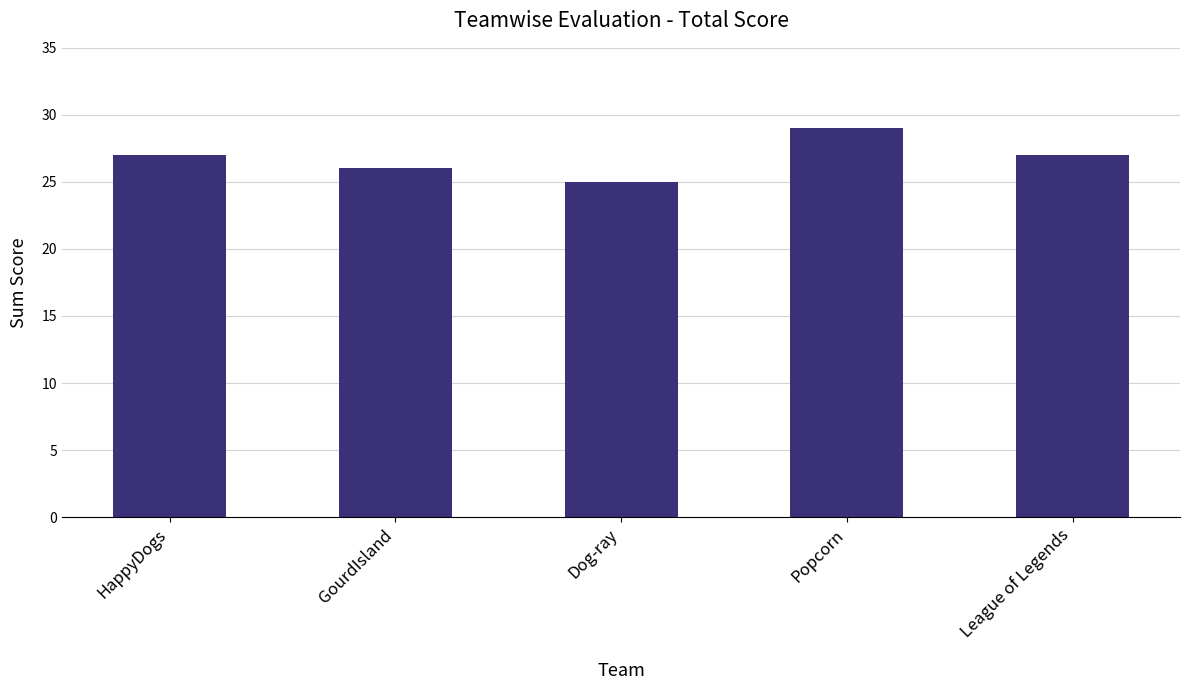

Count the number of data series in this chart.

1